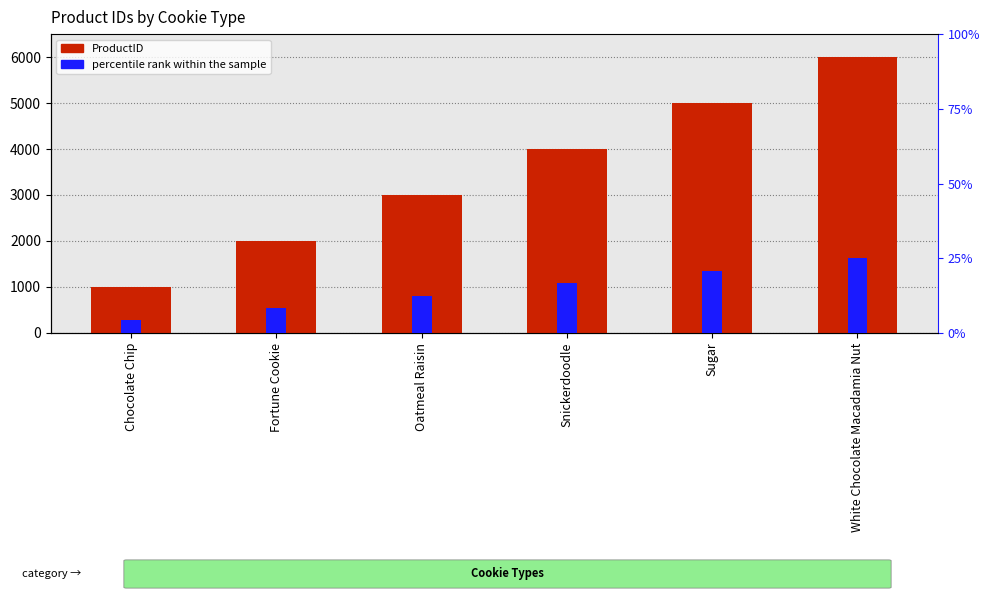

Count the ProductID values in the range 2001 to 5001.

4